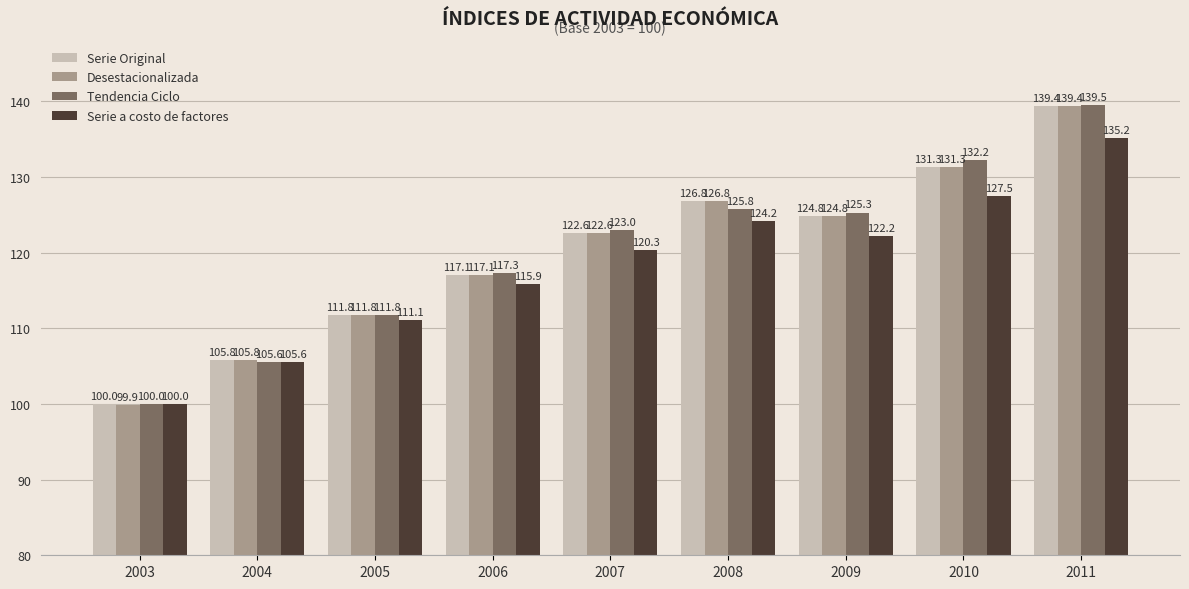

What is the smallest value displayed?

99.9